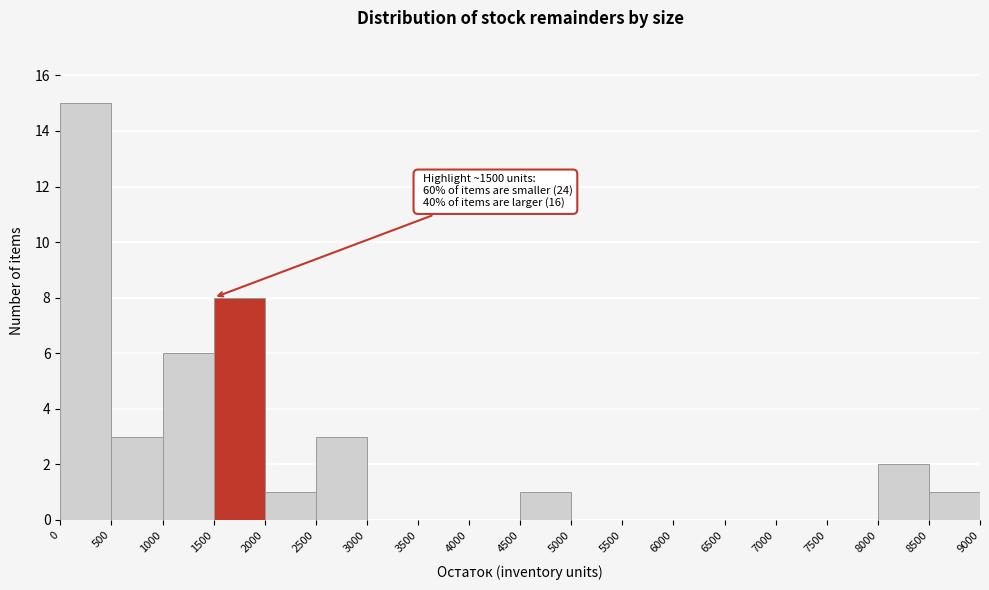

Which range on the x-axis has the tallest bar?

0 to 500